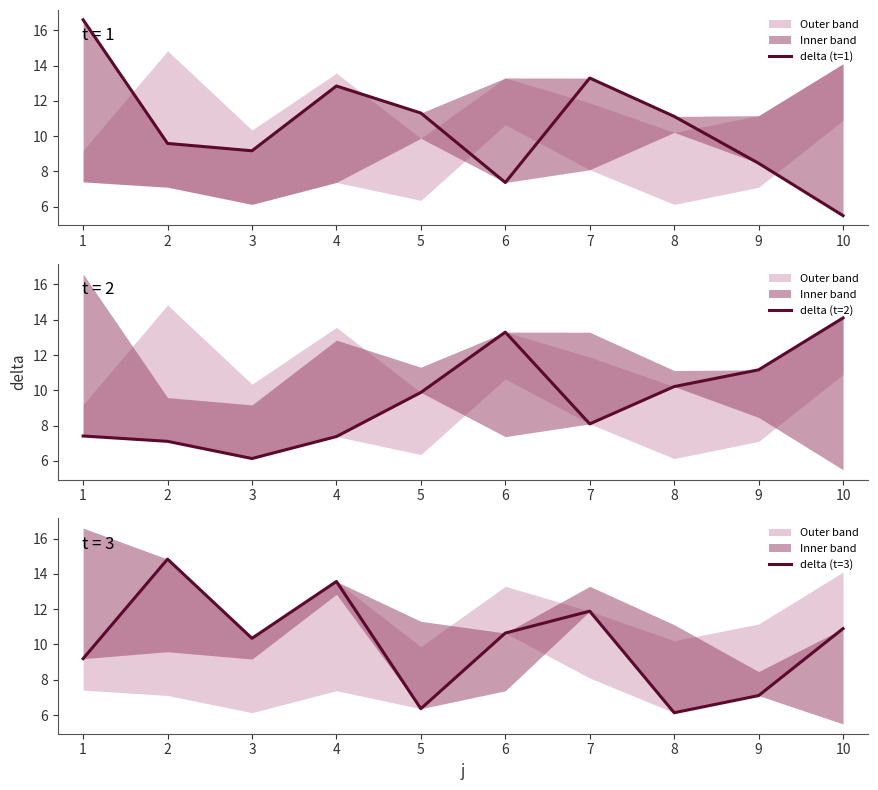

What is the value of the delta (t=2) point at the 1st from the left?

7.4